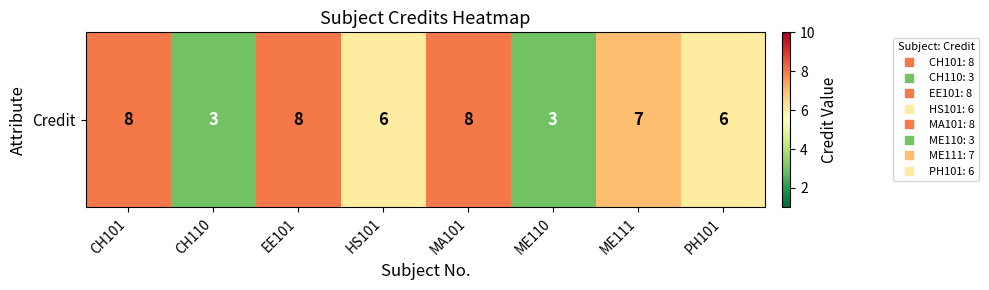

List the labels in order of value, largest first.

CH101, EE101, MA101, ME111, HS101, PH101, CH110, ME110